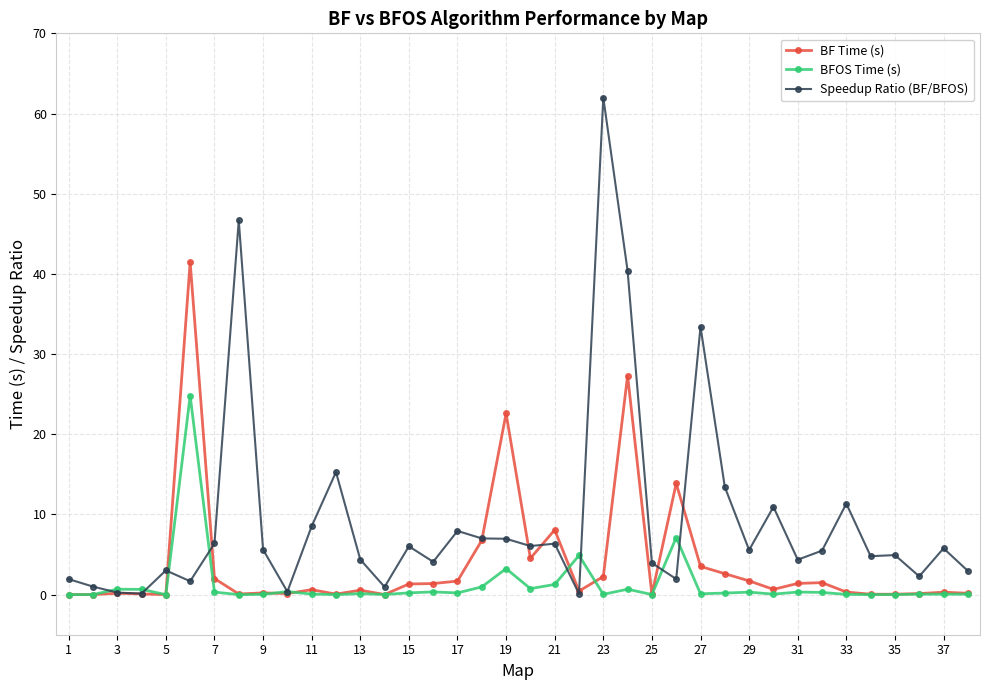

Which series has the largest total across all categories?

Speedup Ratio (BF/BFOS)